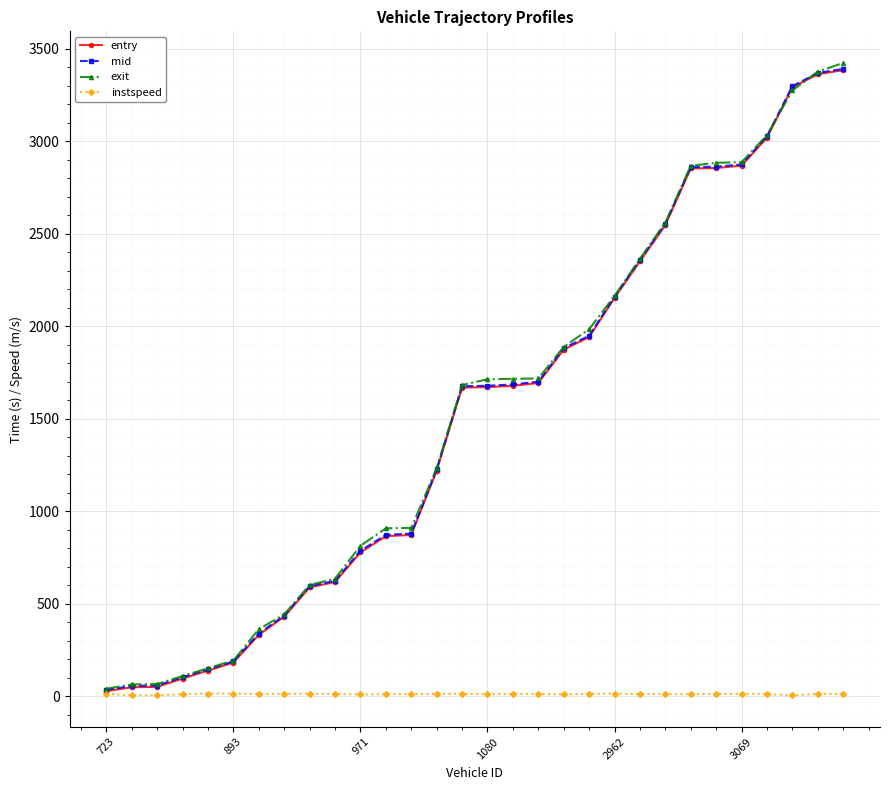

What is the maximum value shown in the chart?

3423.1